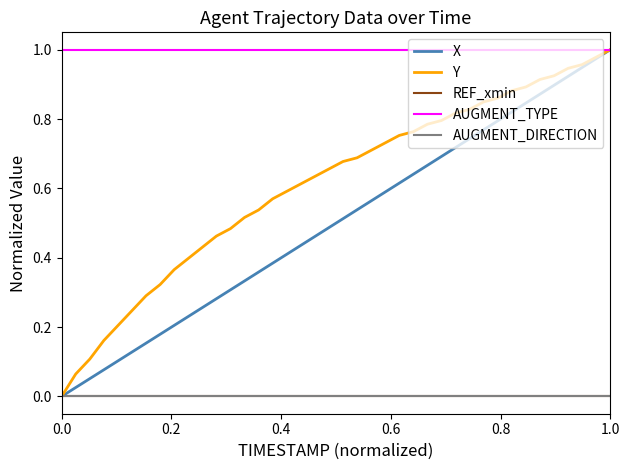

Is this an area chart (filled region under the line)?

No